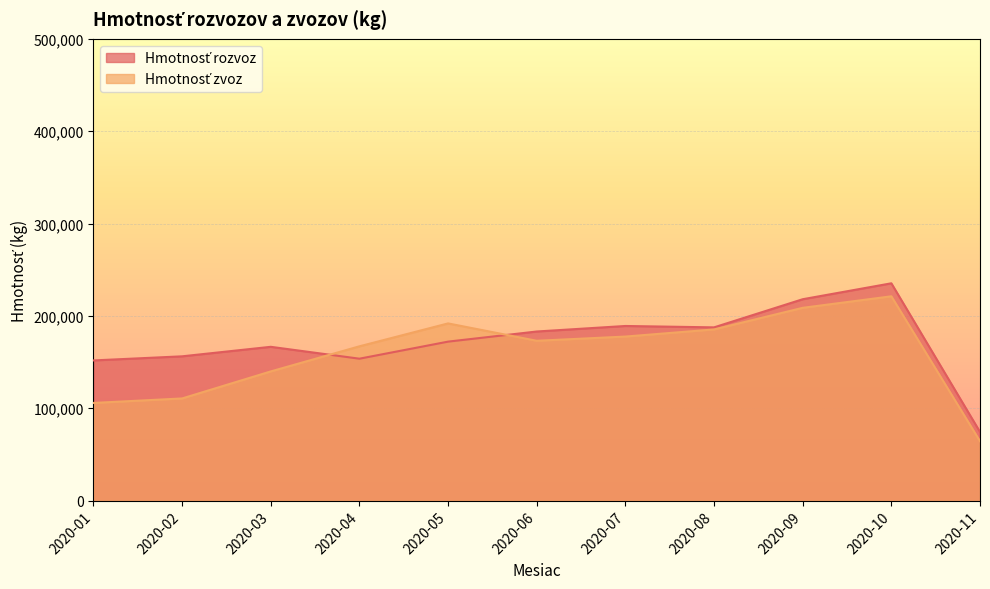

How many distinct data groups are displayed?

2